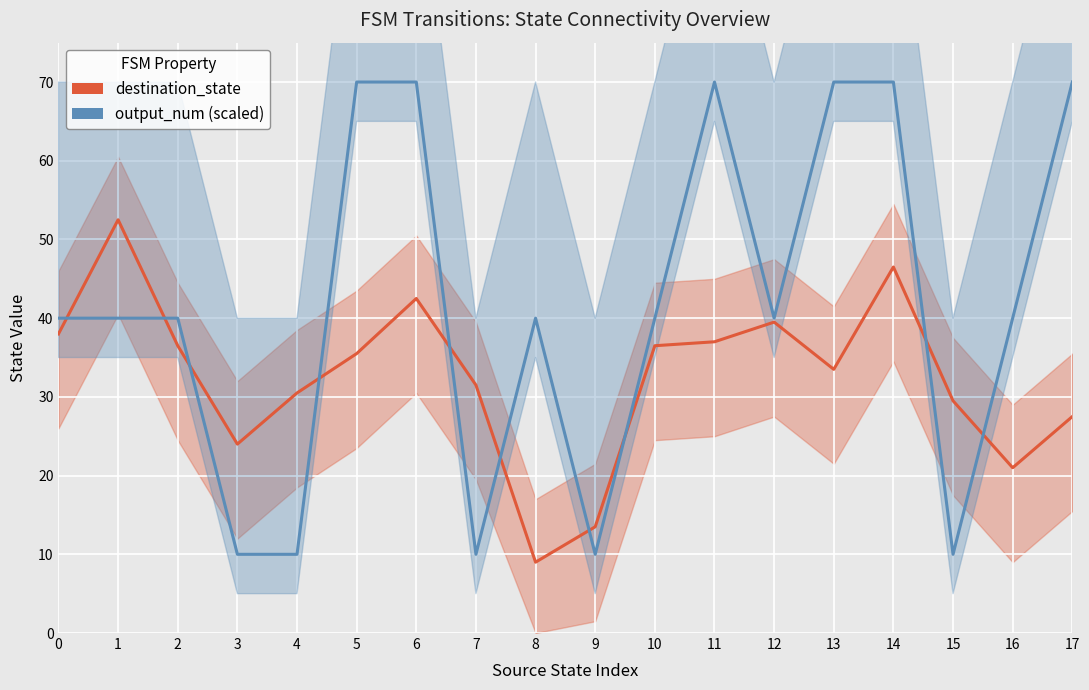

What is the average value of the destination_state series?

32.5